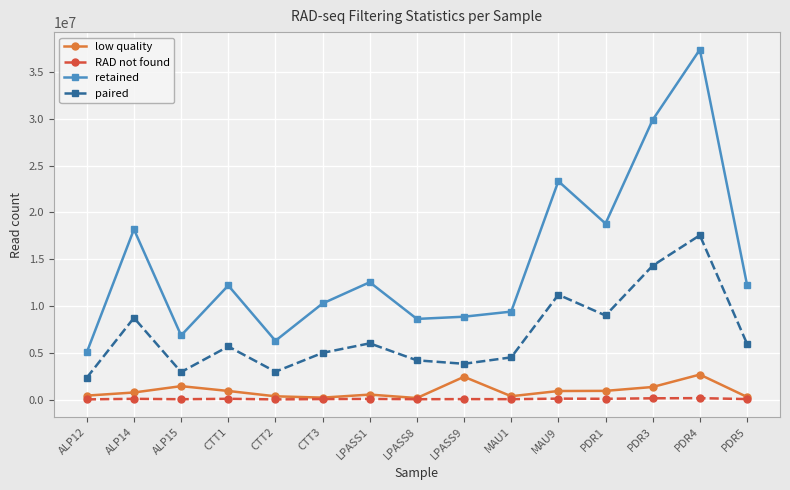

Which series has the widest spread of values?

retained